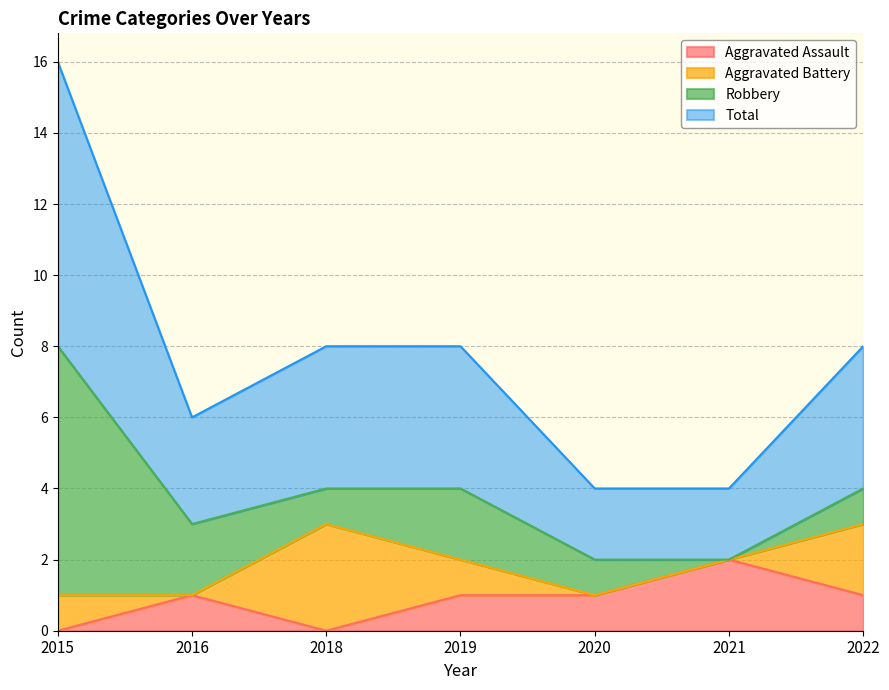

What is the greatest value displayed?

8